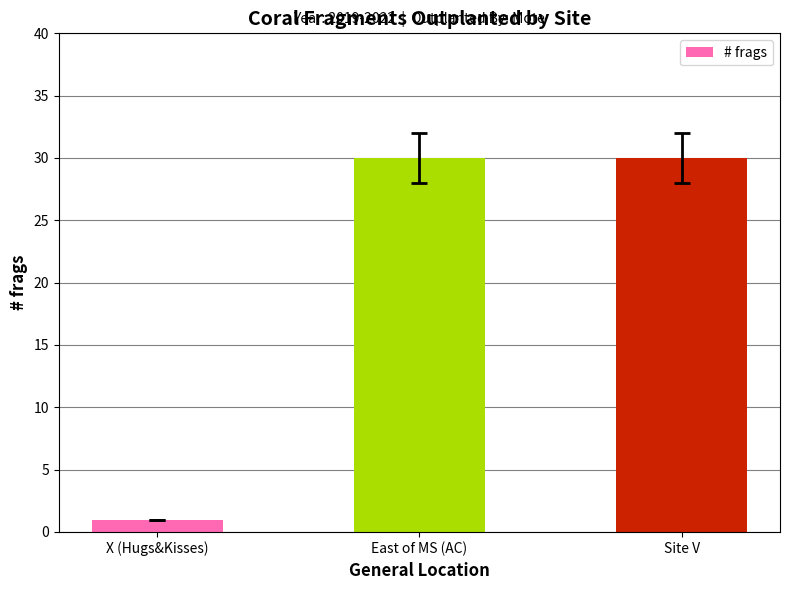

What is the greatest value displayed?

30